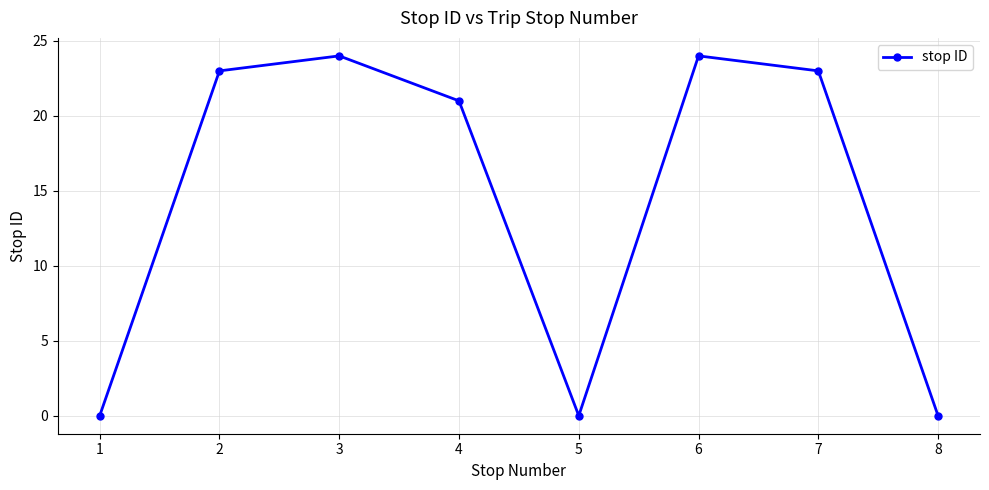

Reading left to right, transcribe all the data shown in this chart.

1=0	2=23	3=24	4=21	5=0	6=24	7=23	8=0